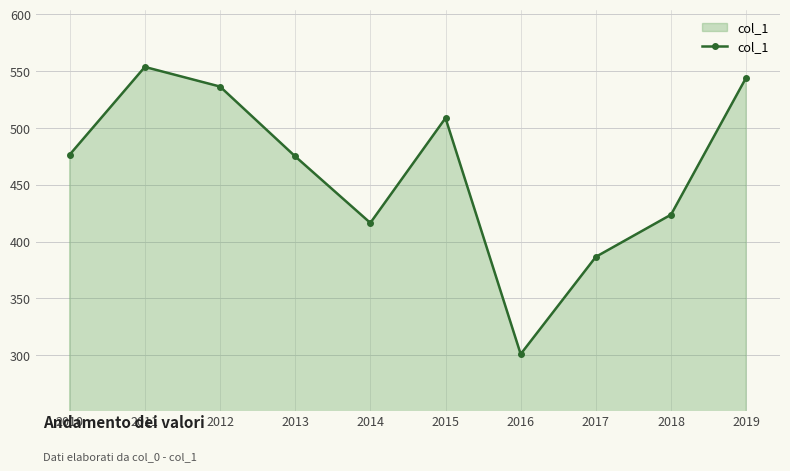

True or false: there are more than 2 points higher than both neighbors.

False